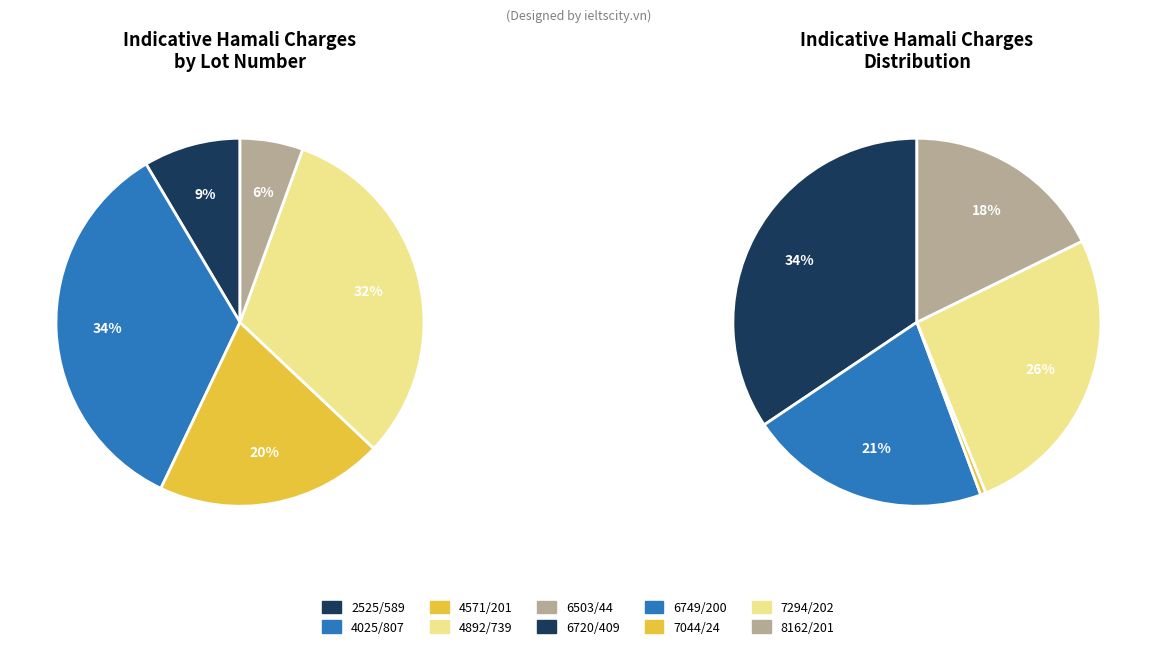

What is the largest slice in the pie chart?

6720/409